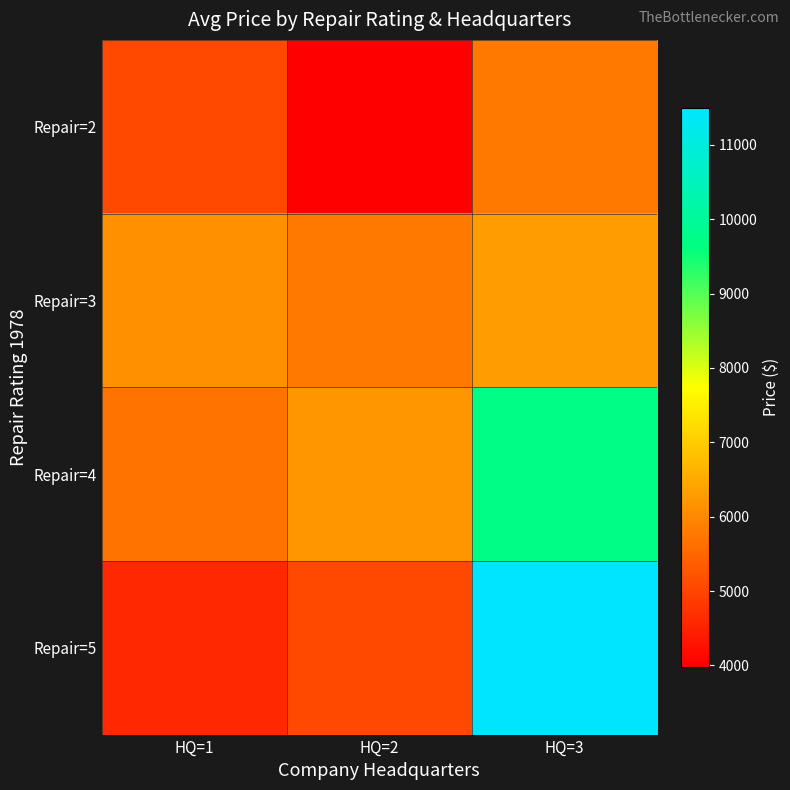

Reading left to right, list all the values displayed in this chart.

Repair=2: HQ=1=5048	HQ=2=3984	HQ=3=5799
Repair=3: HQ=1=6108	HQ=2=5799	HQ=3=6295
Repair=4: HQ=1=5705	HQ=2=6214	HQ=3=9690
Repair=5: HQ=1=4589	HQ=2=5079	HQ=3=11497